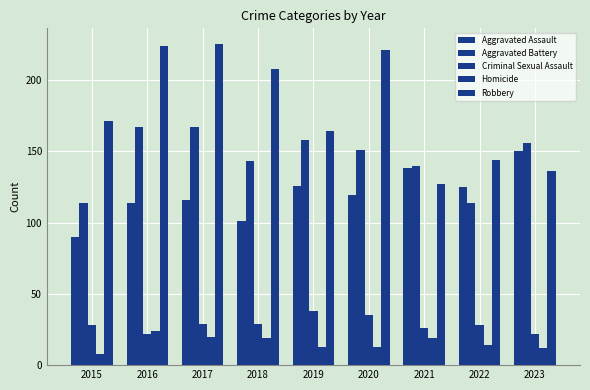

What is the sum of the Criminal Sexual Assault values at 2015 and 2020?

63